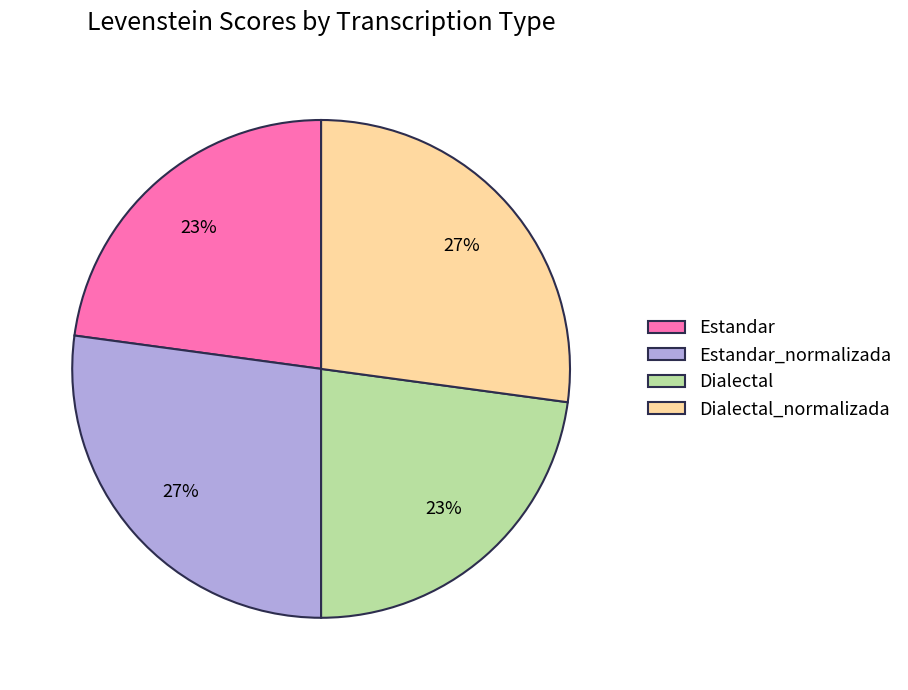

To the nearest percent, what is the combined percentage of Dialectal and Estandar?

46%